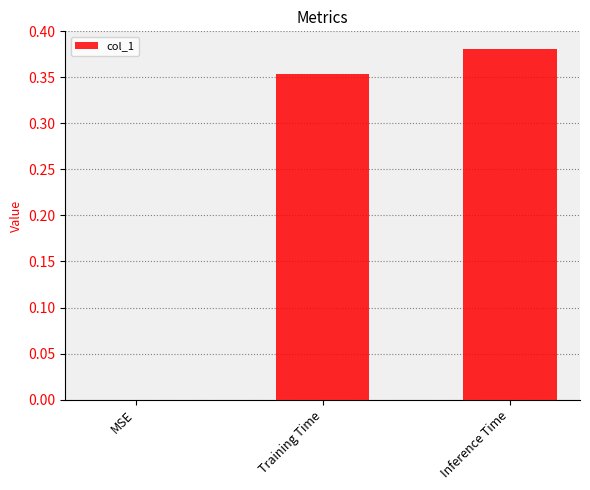

Is it true that the value at Training Time is 0.1?

False